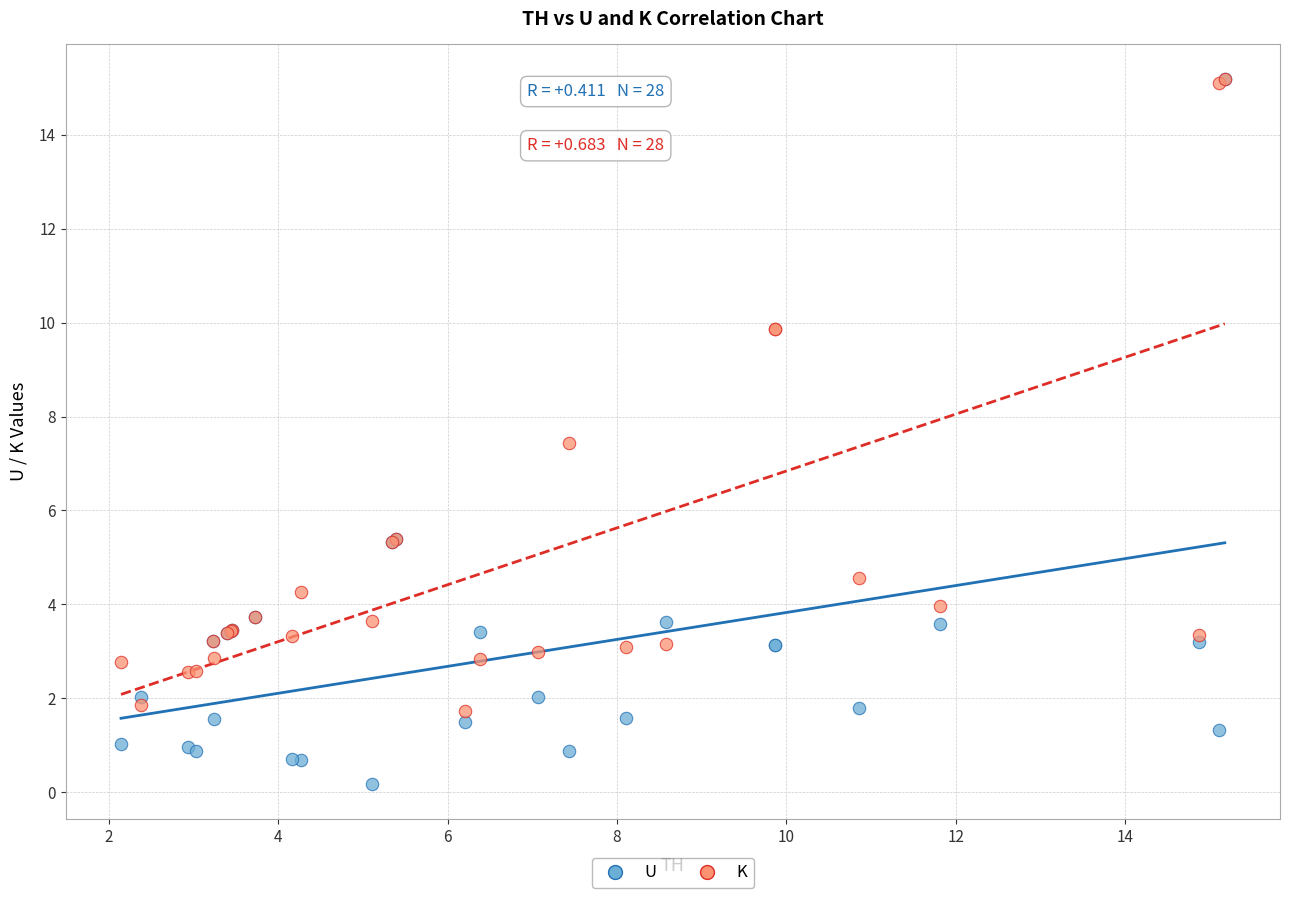

Which series has the largest Y range (max minus min)?

U